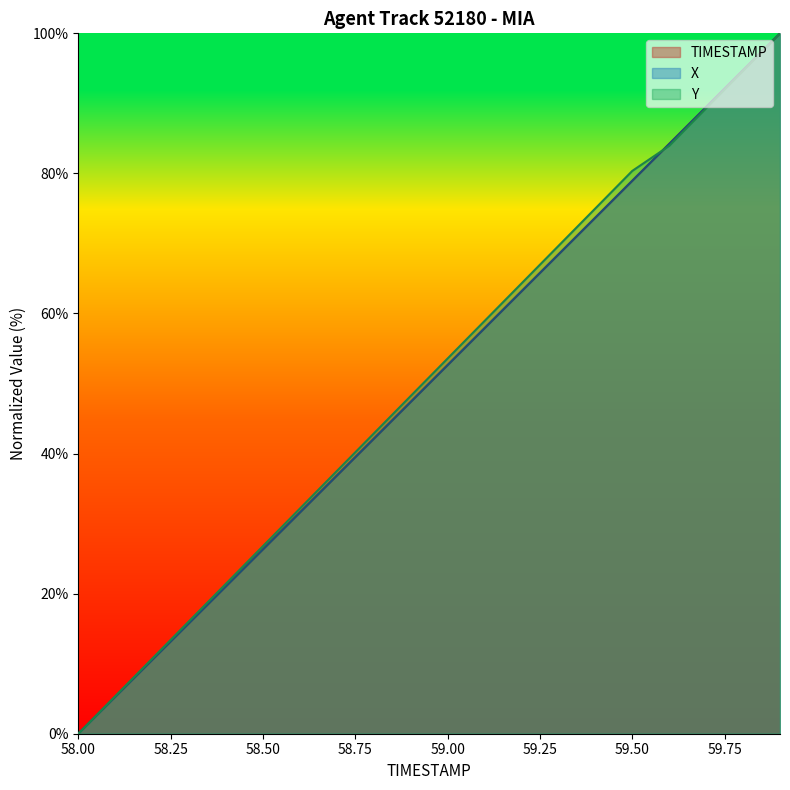

The value of Y at 58.8 is 42.9. True or false?

True